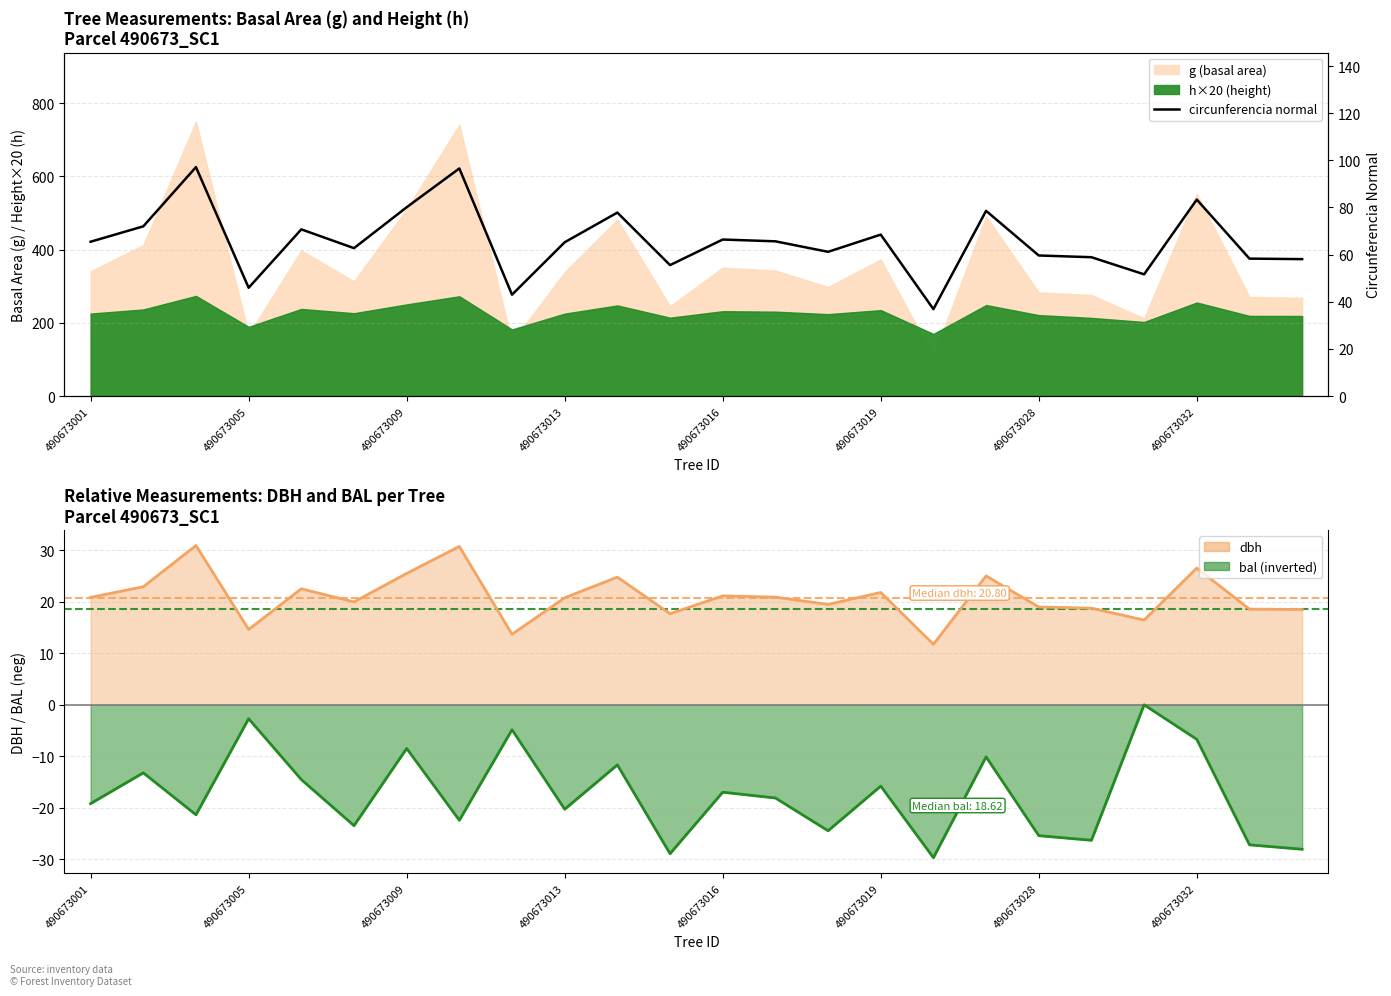

How many data points are less than 65?

11